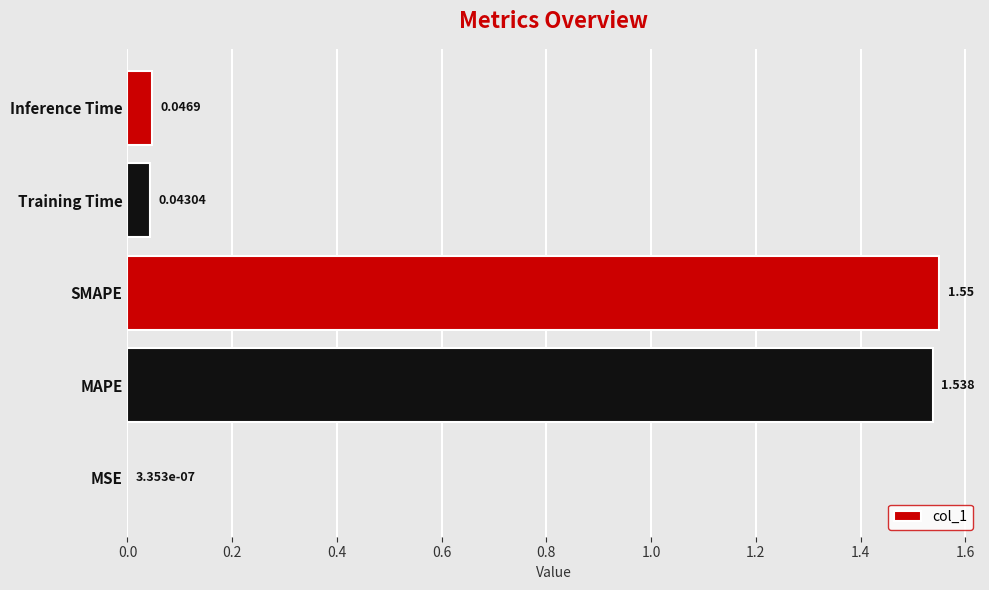

Which category has the highest value across all series?

SMAPE